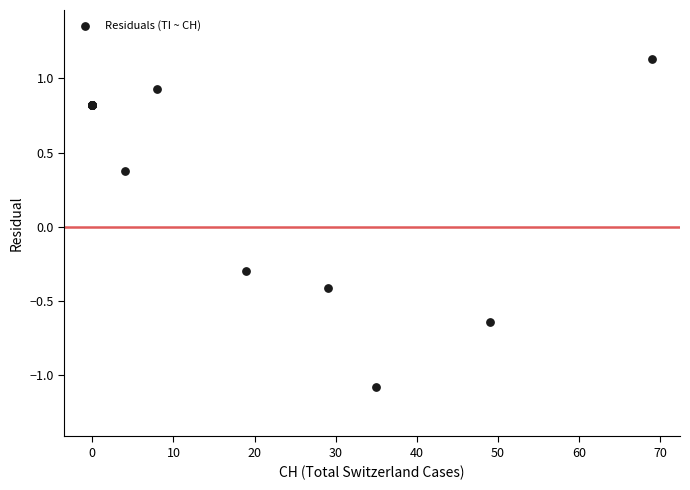

What Y value in the scatter plot is closest to 0?

-0.3